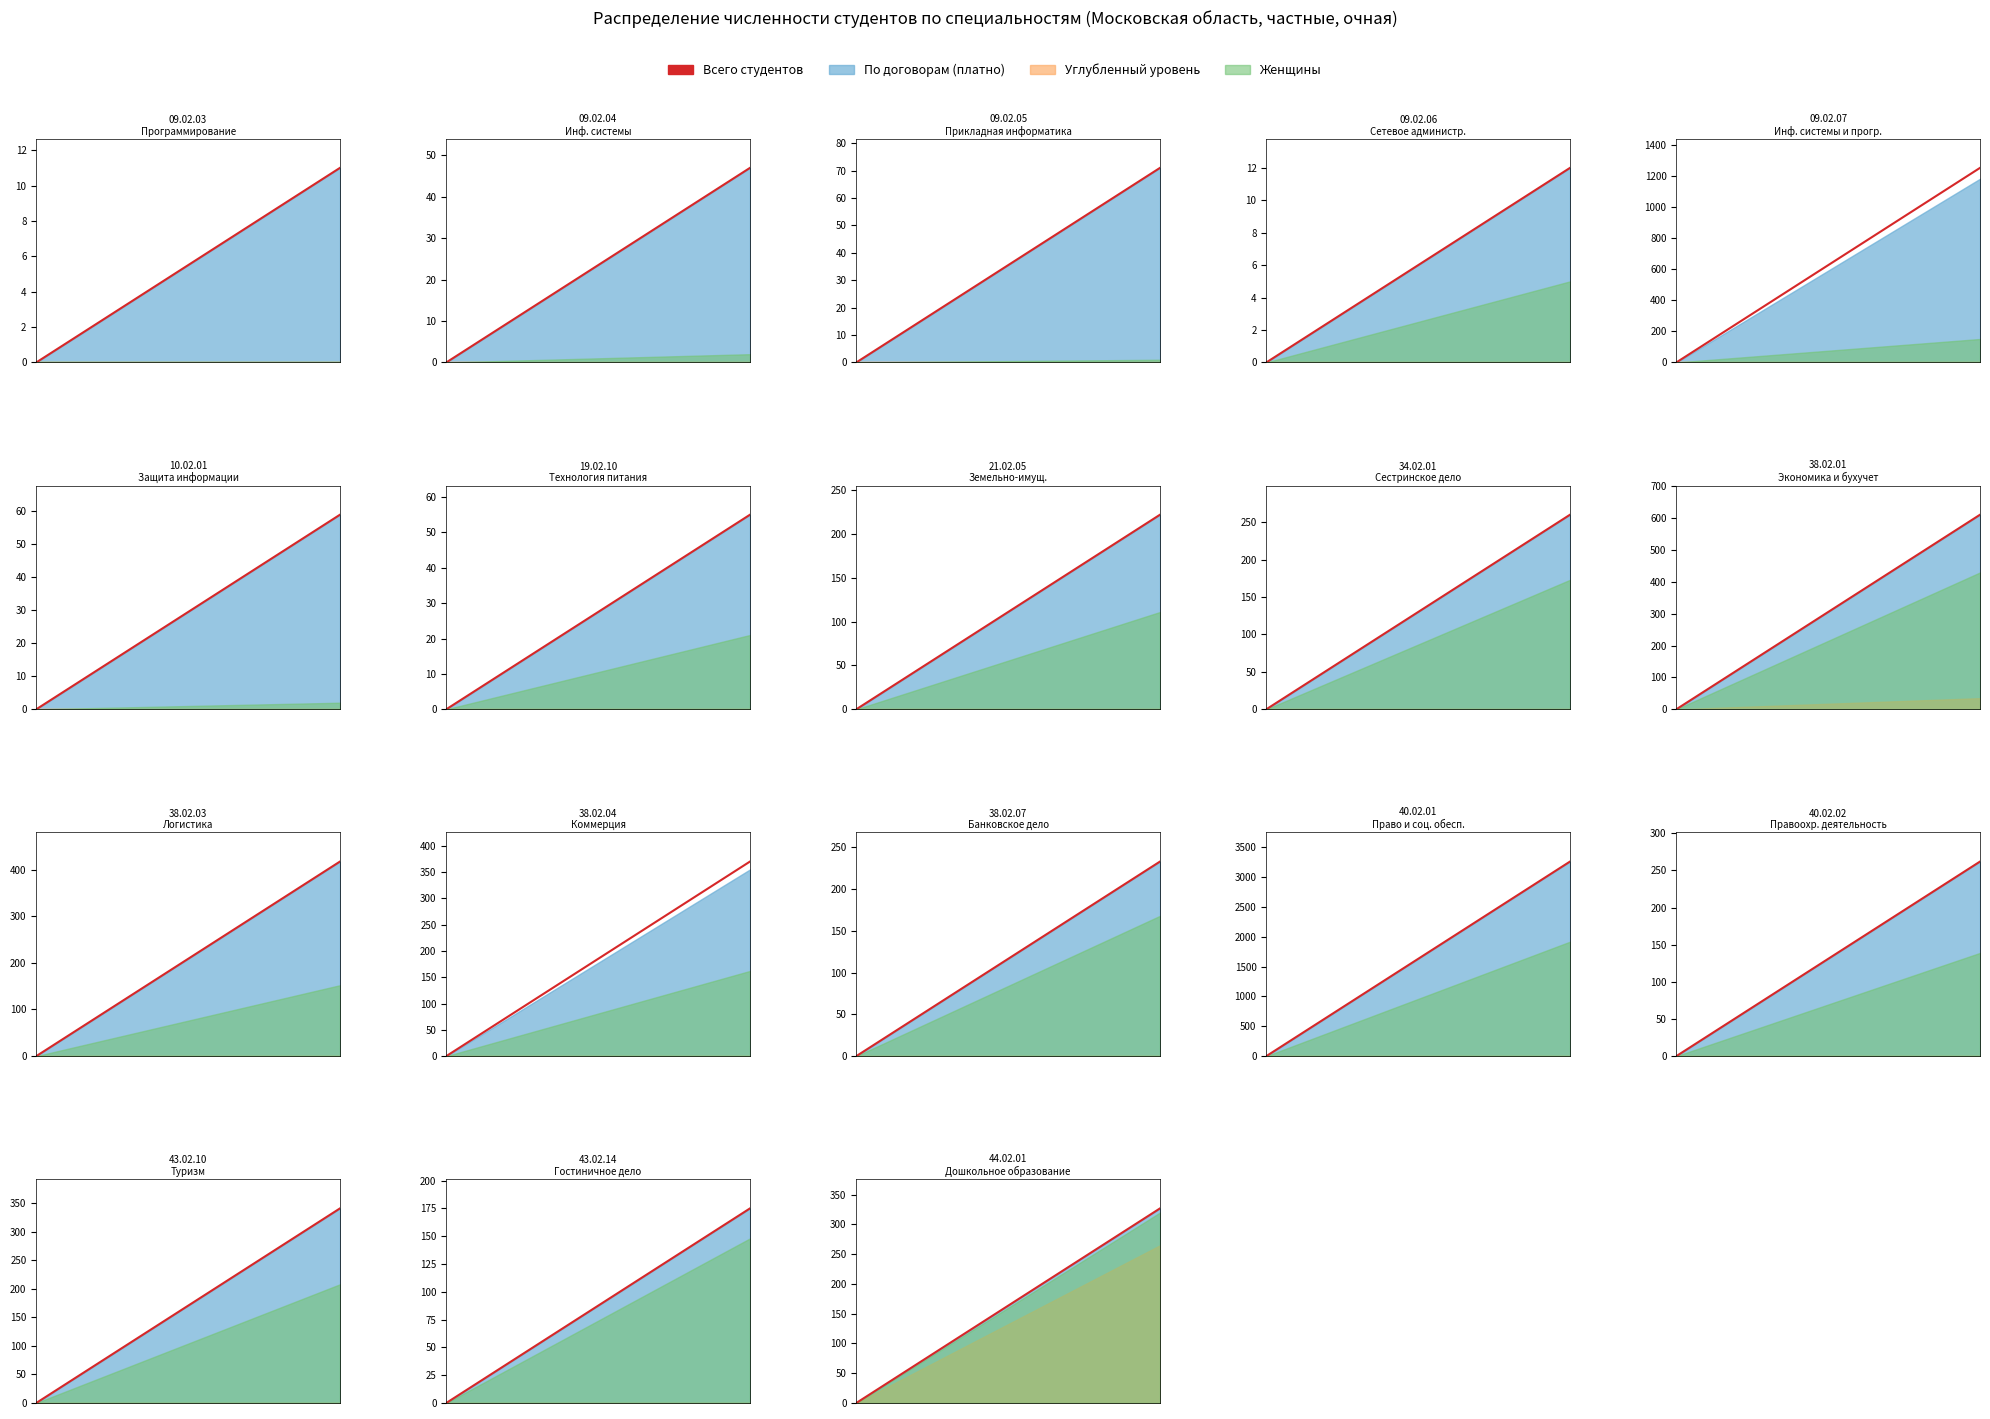

How many data points are above 163?

2